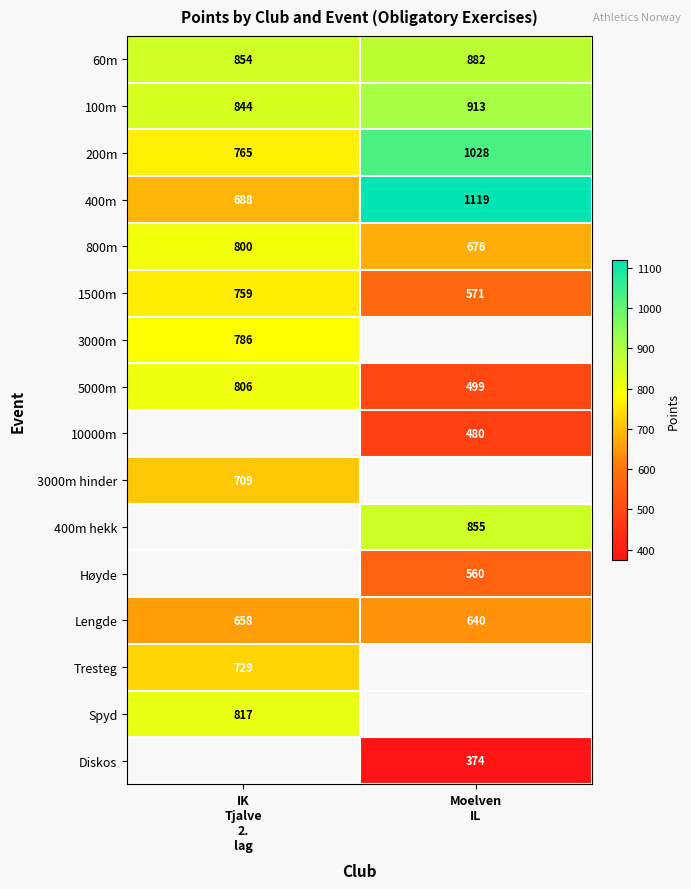

Count the Lengde values in the range 640 to 658.

2